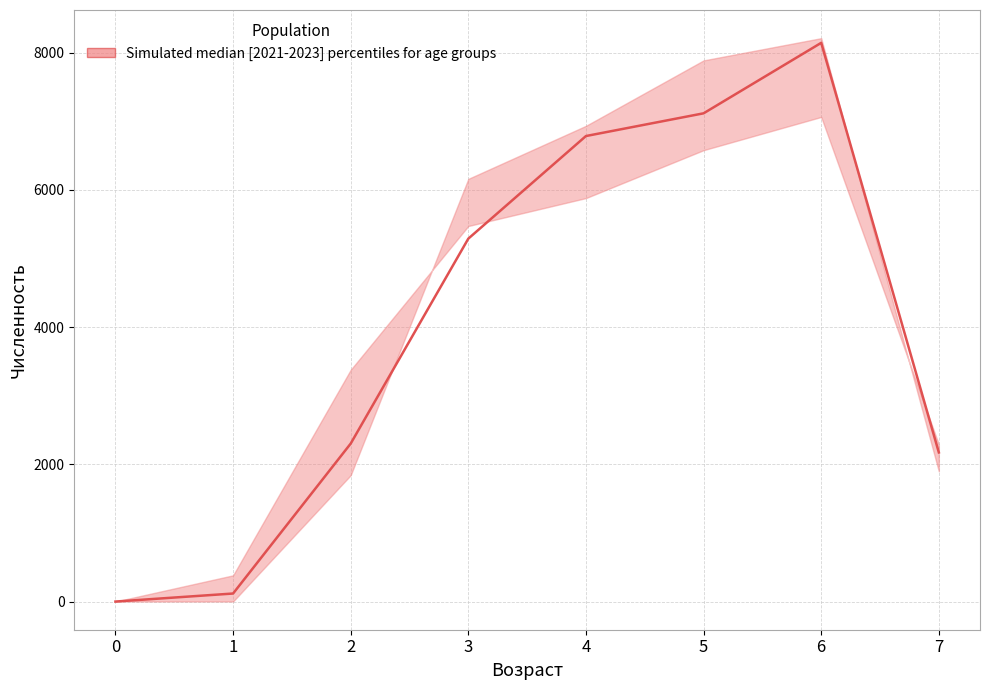

At which label does the data first exceed 5288?

4